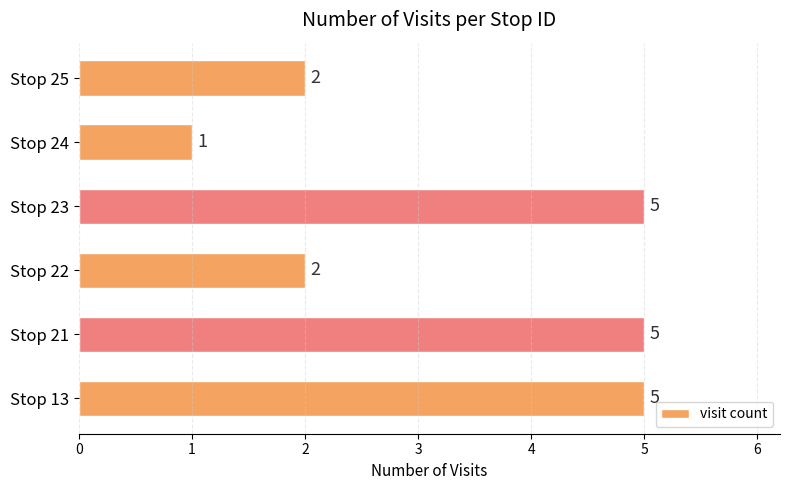

Count the values in the range 2 to 5.

5